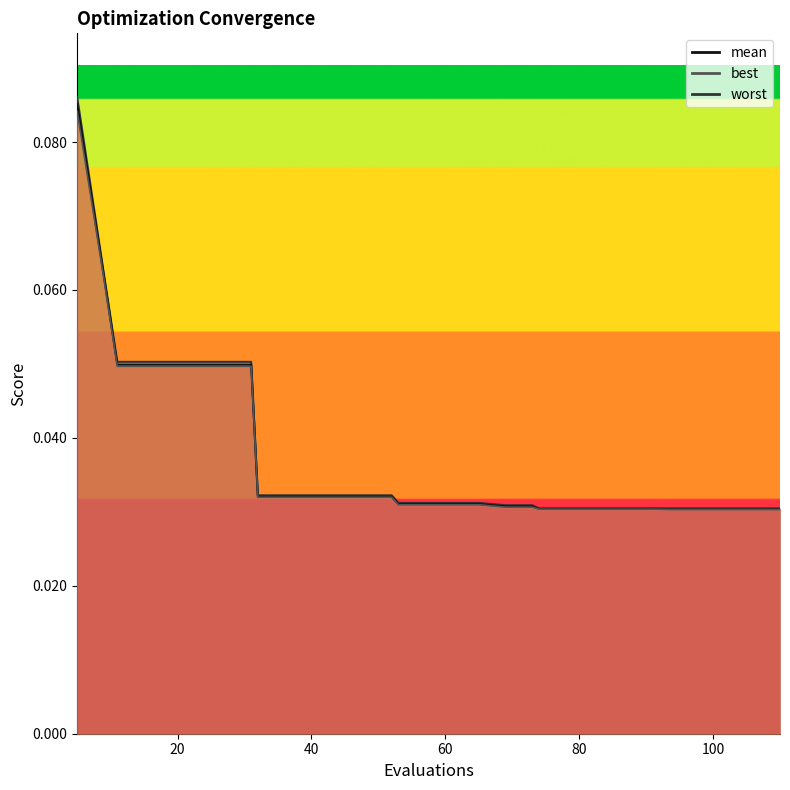

What is the difference between the maximum and minimum values in the worst series?

0.1